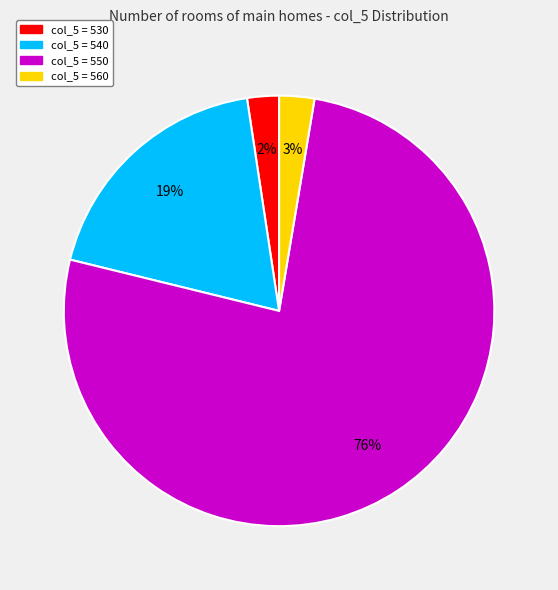

Does any single category account for the majority?

Yes